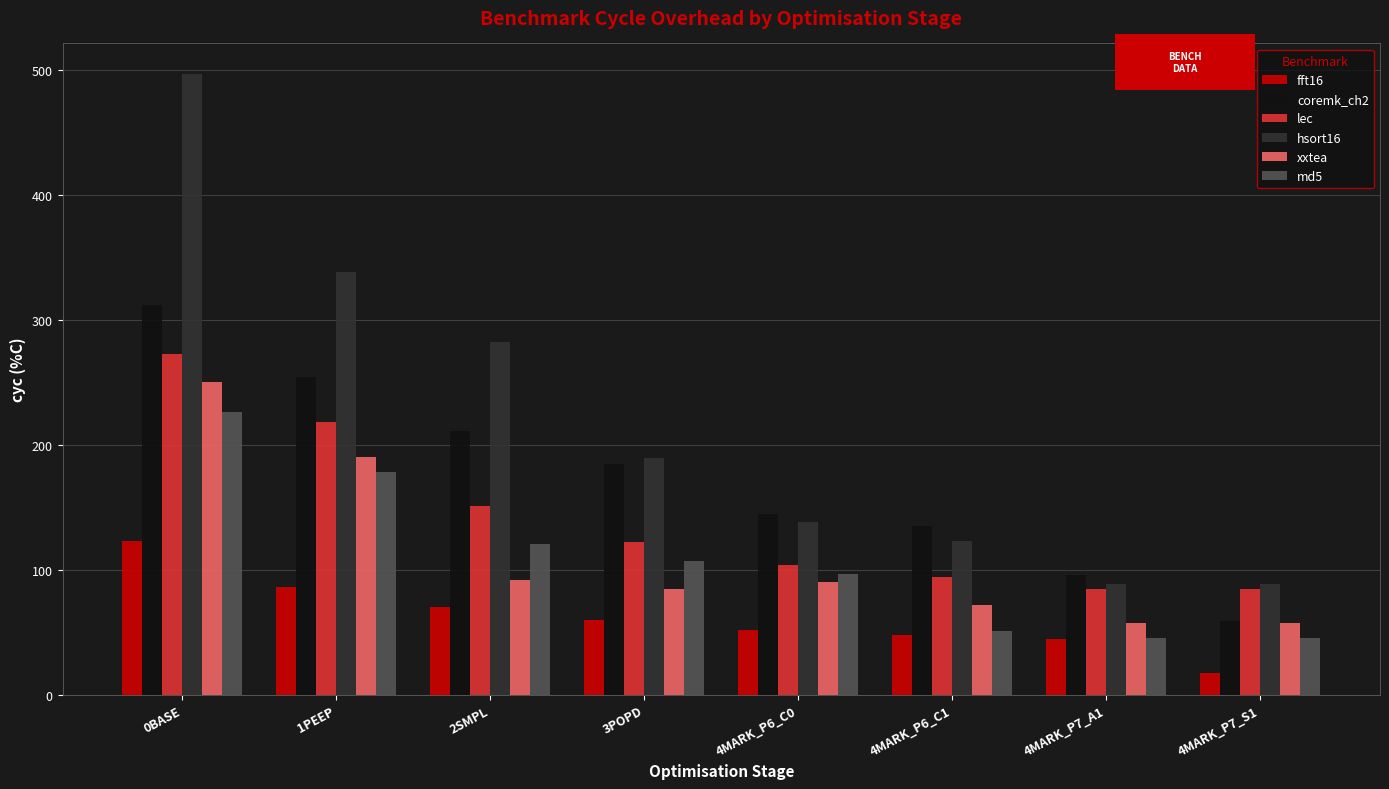

How many groups of bars are there?

8